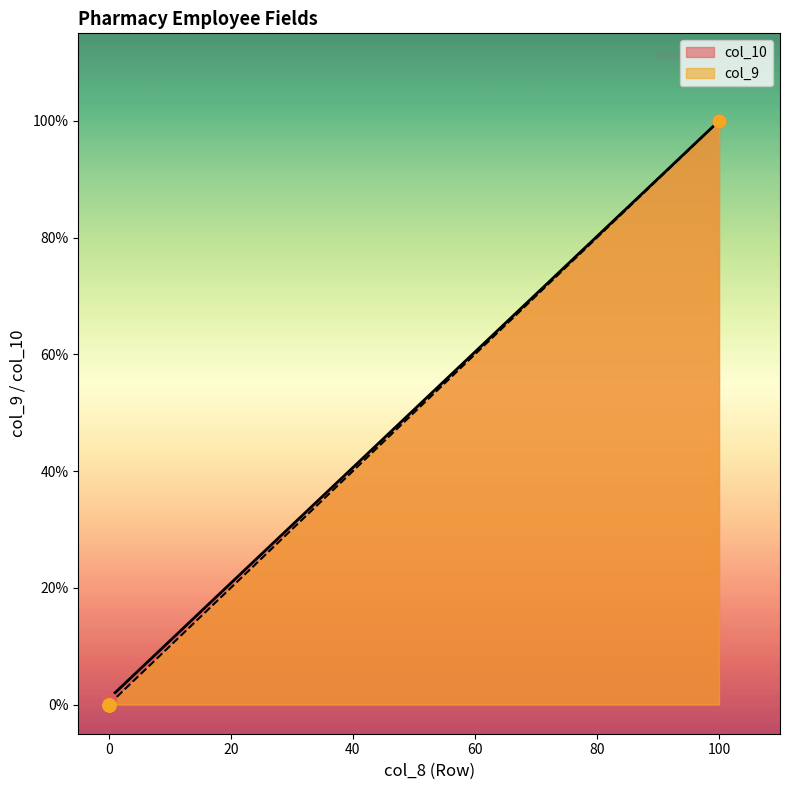

Which series has the widest spread of Y values?

col_10